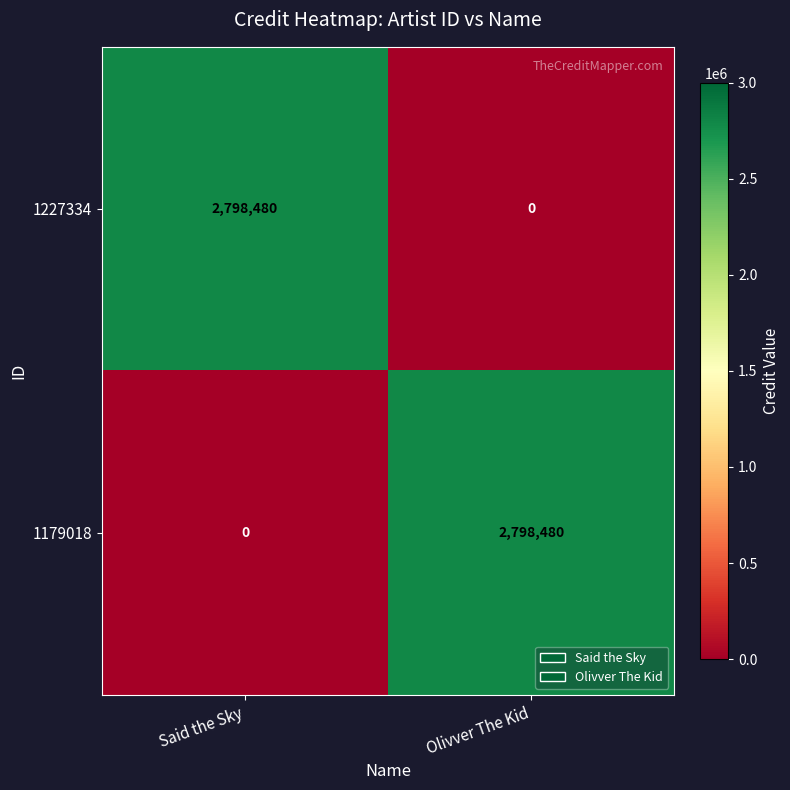

What is the sum of all 1179018 values?

2798480